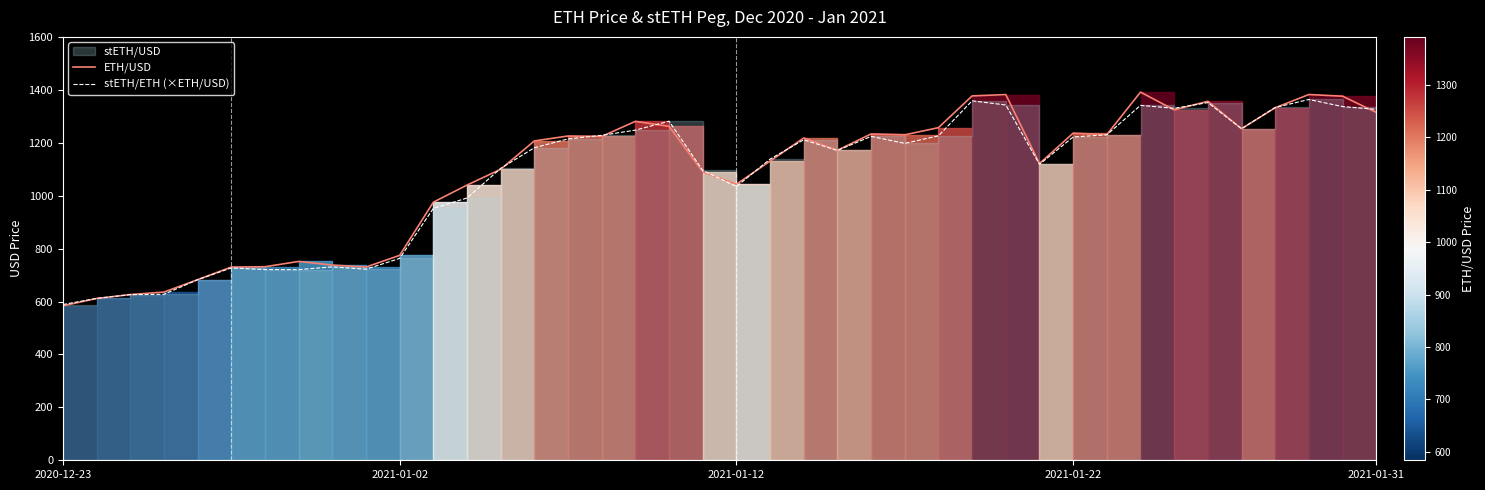

Where is ETH/USD nearest to the value 987?

11